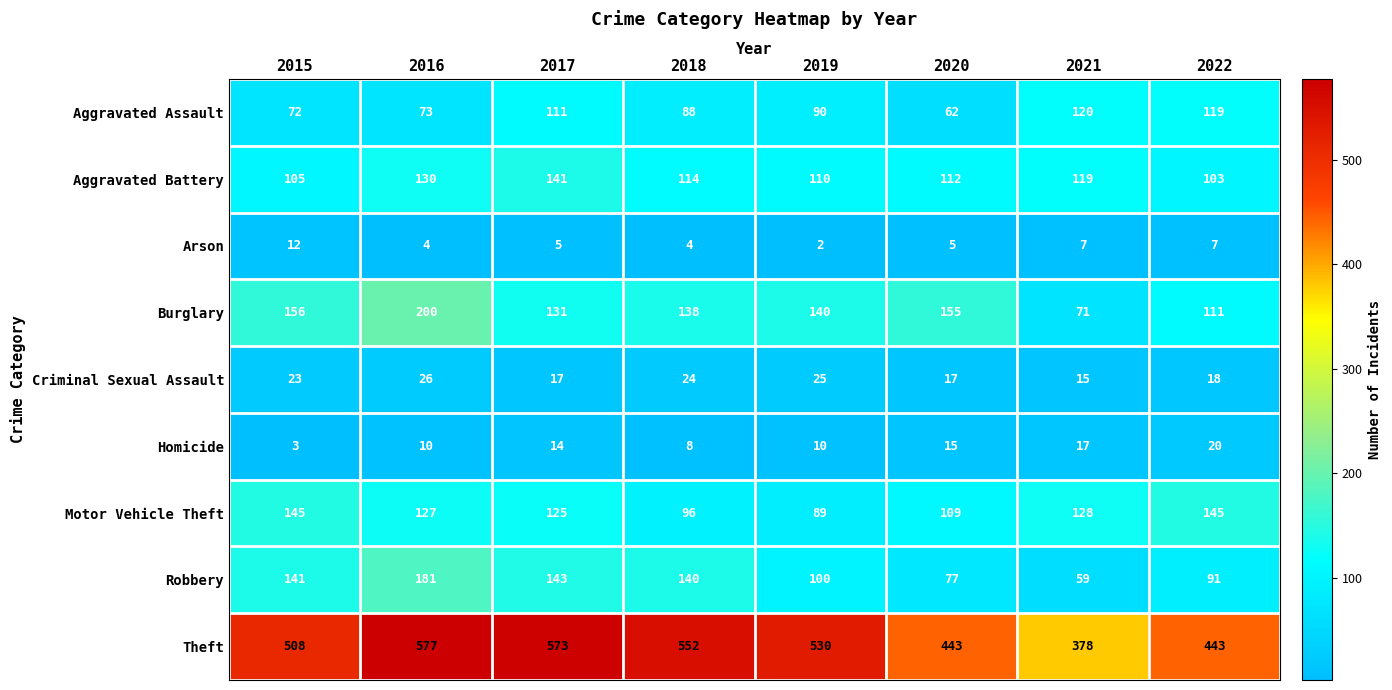

How many distinct data groups are displayed?

9